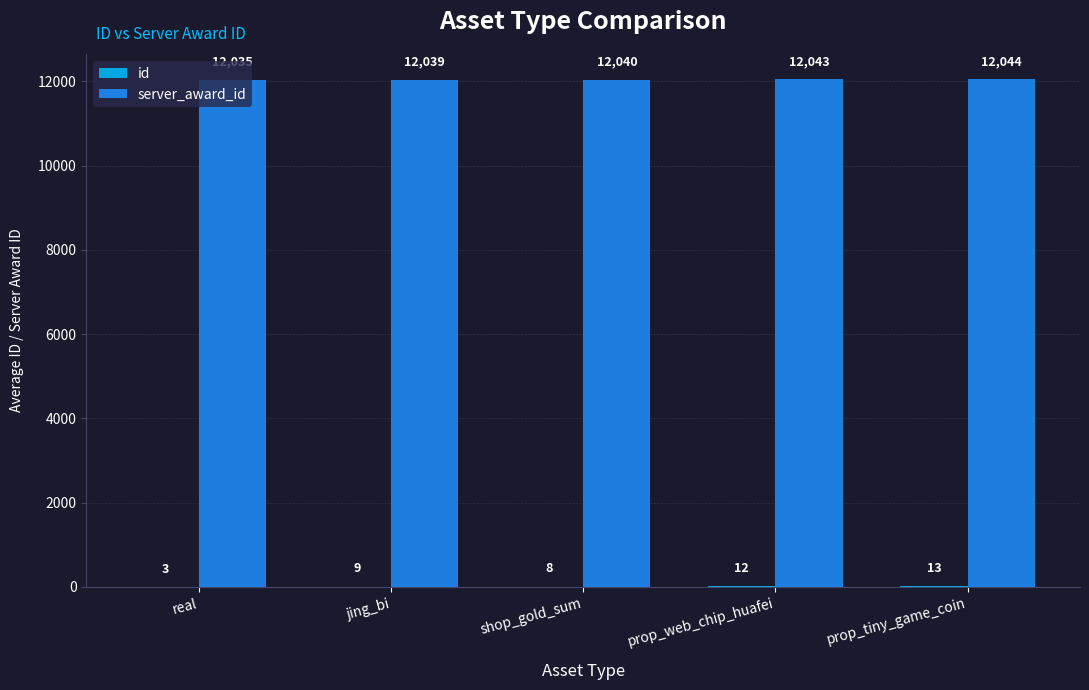

What is the total value across all series at prop_web_chip_huafei?

12055